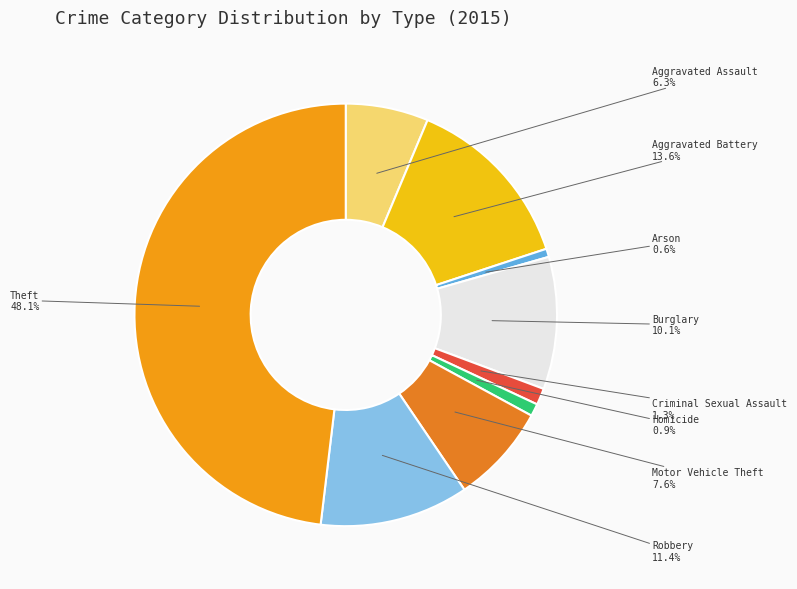

How many slices are in this pie chart?

9